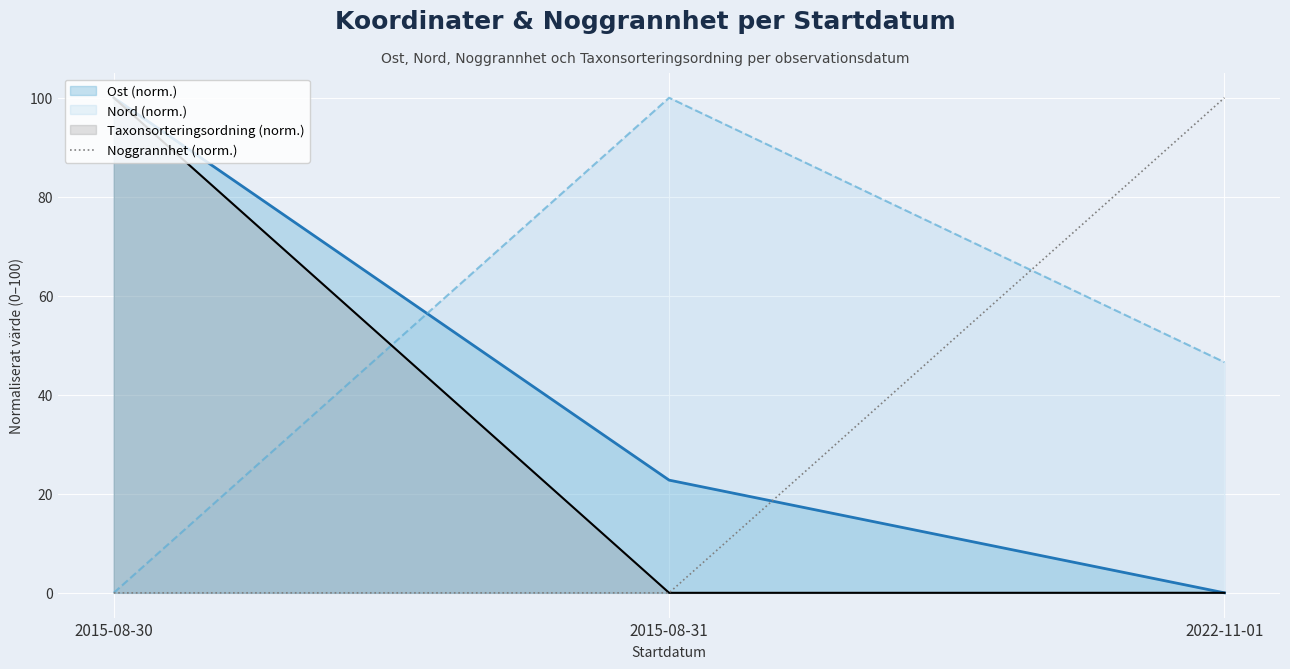

How many lines are shown in the chart?

4